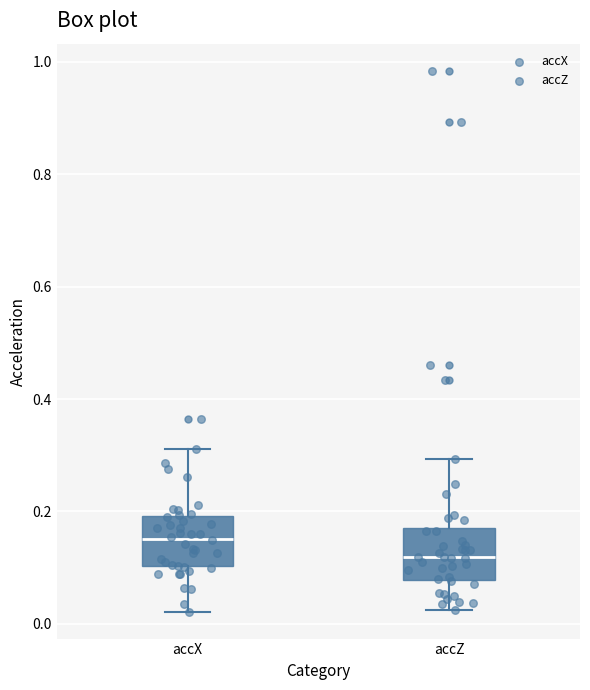

Reading left to right, transcribe this box plot: for each box, give where its median line is, the range the box spans, and where its two whiskers end, as read against the y-axis. The values are not printed on the chart, so give them approximately, as read against the axis.

accX: median 0.16, box 0.10 to 0.20, whiskers 0.02 to 0.32
accZ: median 0.12, box 0.08 to 0.16, whiskers 0.02 to 0.30